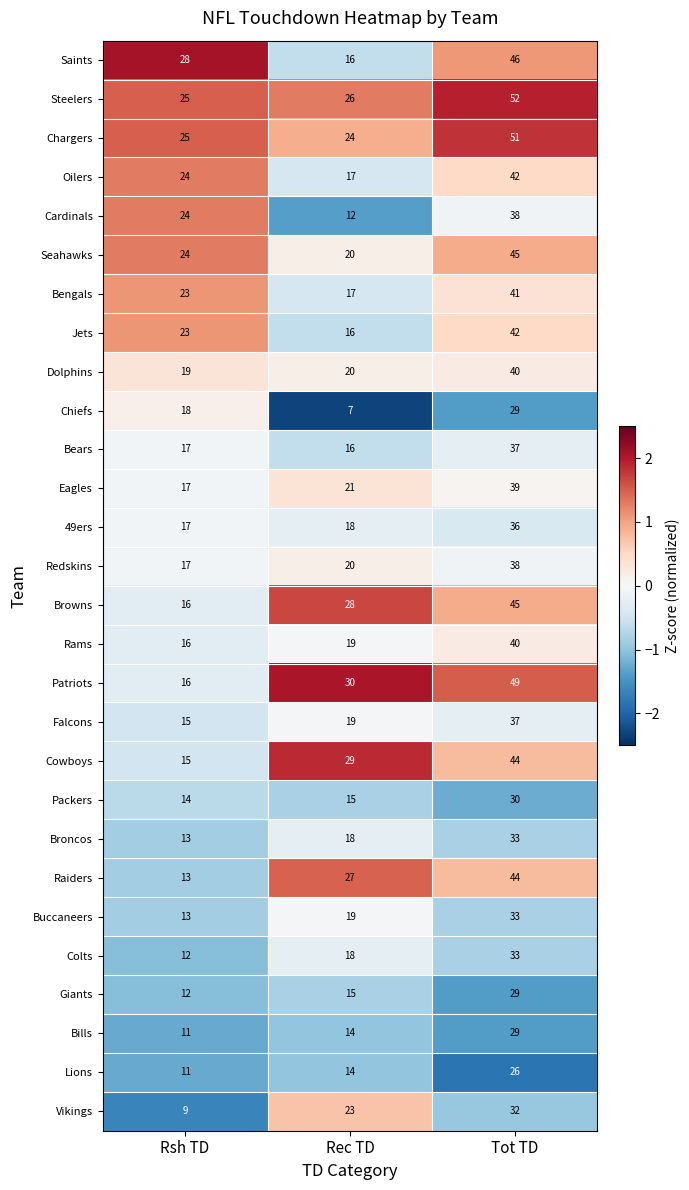

What is the difference between the maximum and second lowest values in the Cowboys series?

15